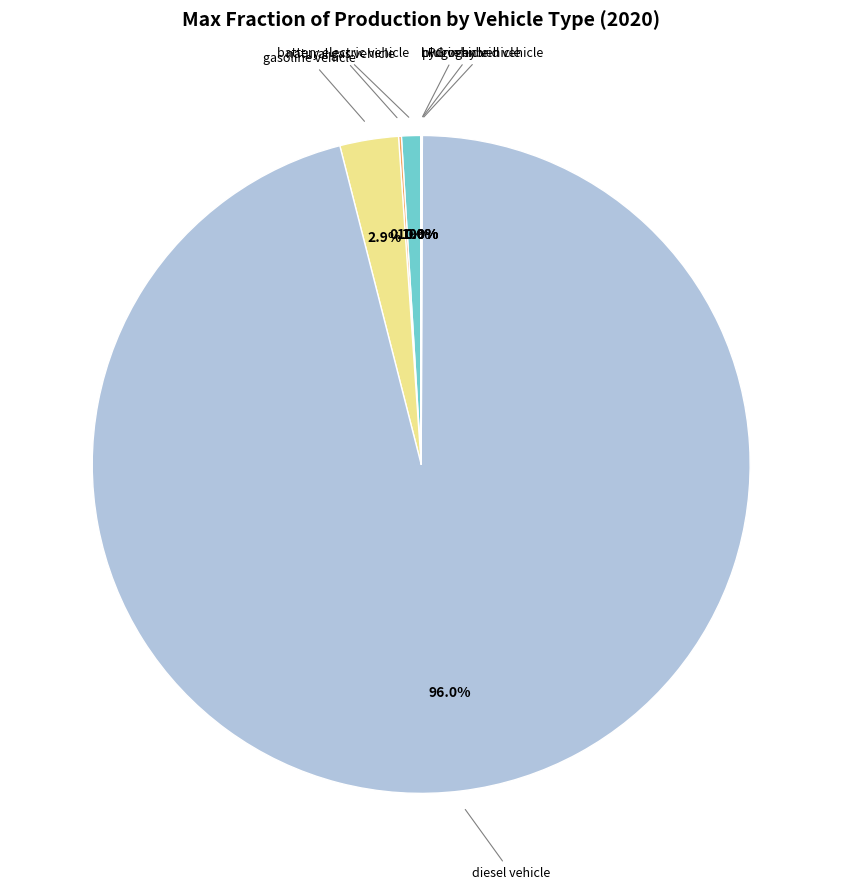

Does any single category account for the majority?

Yes